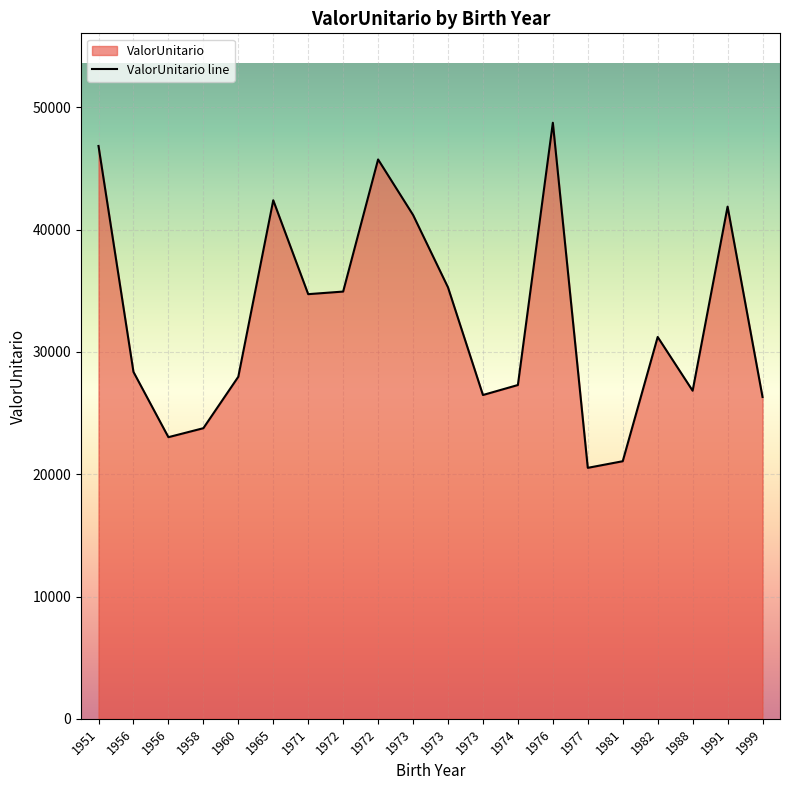

Between 1956 and 1976, which is larger?

1976